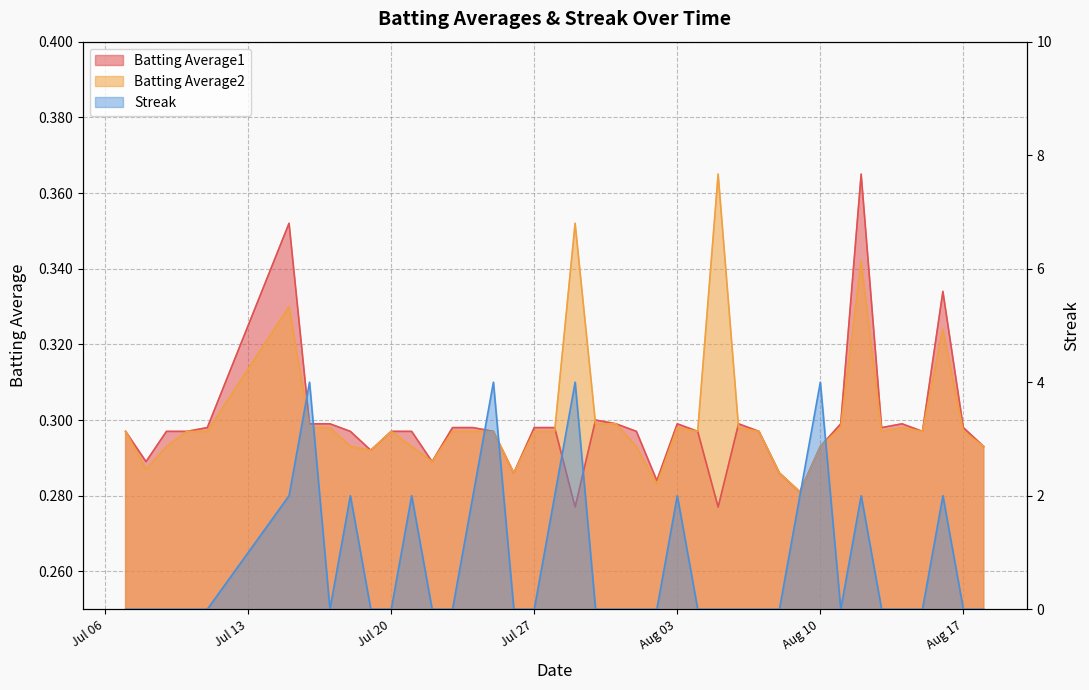

How many intersections are there between Batting Average1 and Streak?

18